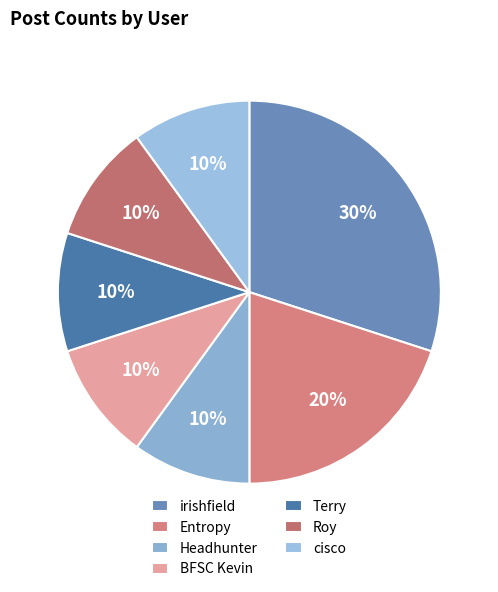

To the nearest percent, what is the difference between the largest and smallest slice percentages?

20%